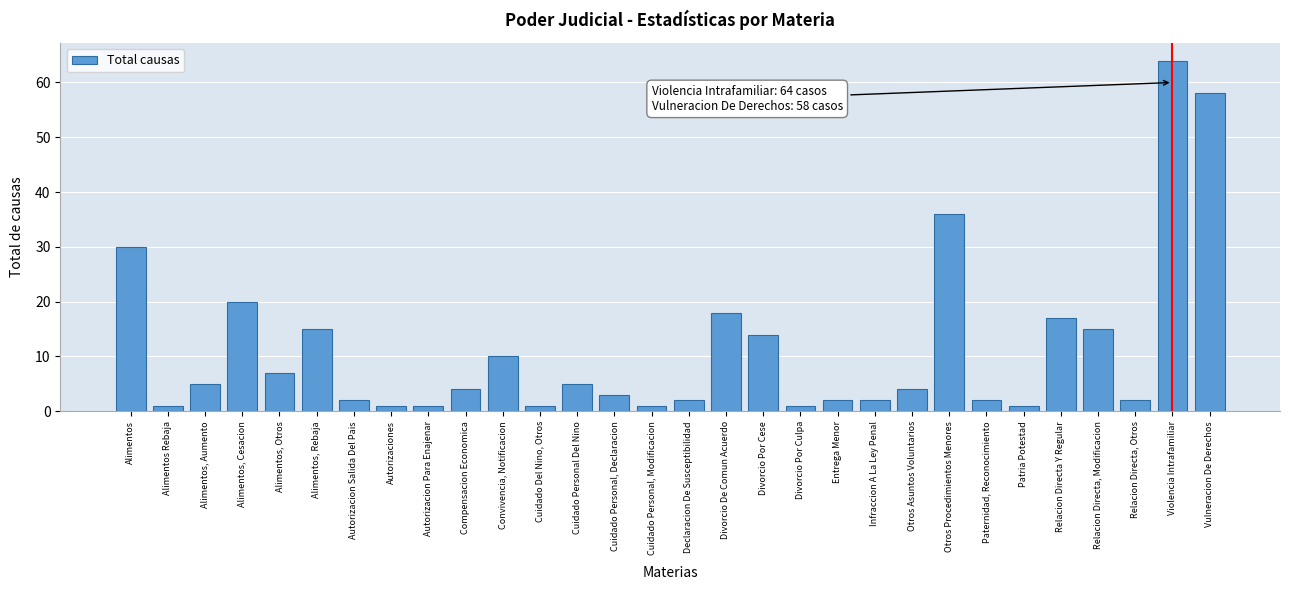

Reading left to right, list all the values displayed in this chart.

Alimentos=30	Alimentos Rebaja=1	Alimentos, Aumento=5	Alimentos, Cesacion=20	Alimentos, Otros=7	Alimentos, Rebaja=15	Autorizacion Salida Del Pais=2	Autorizaciones=1	Autorizacion Para Enajenar=1	Compensacion Economica=4	Convivencia, Notificacion=10	Cuidado Del Nino, Otros=1	Cuidado Personal Del Nino=5	Cuidado Personal, Declaracion=3	Cuidado Personal, Modificacion=1	Declaracion De Susceptibilidad=2	Divorcio De Comun Acuerdo=18	Divorcio Por Cese=14	Divorcio Por Culpa=1	Entrega Menor=2	Infraccion A La Ley Penal=2	Otros Asuntos Voluntarios=4	Otros Procedimientos Menores=36	Paternidad, Reconocimiento=2	Patria Potestad=1	Relacion Directa Y Regular=17	Relacion Directa, Modificacion=15	Relacion Directa, Otros=2	Violencia Intrafamiliar=64	Vulneracion De Derechos=58